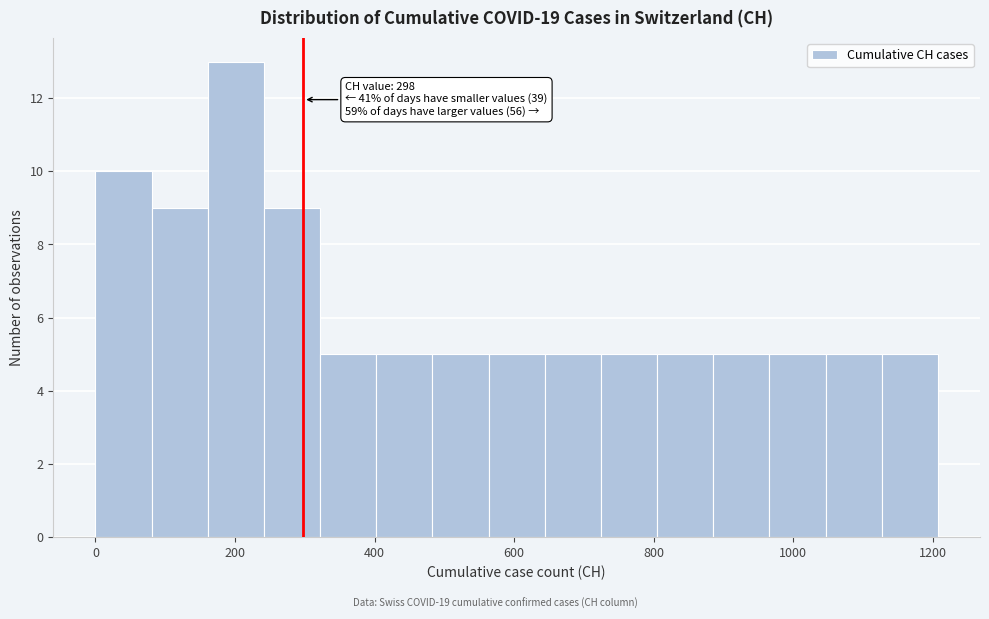

Over which range of the x-axis is the bar tallest?

160 to 240